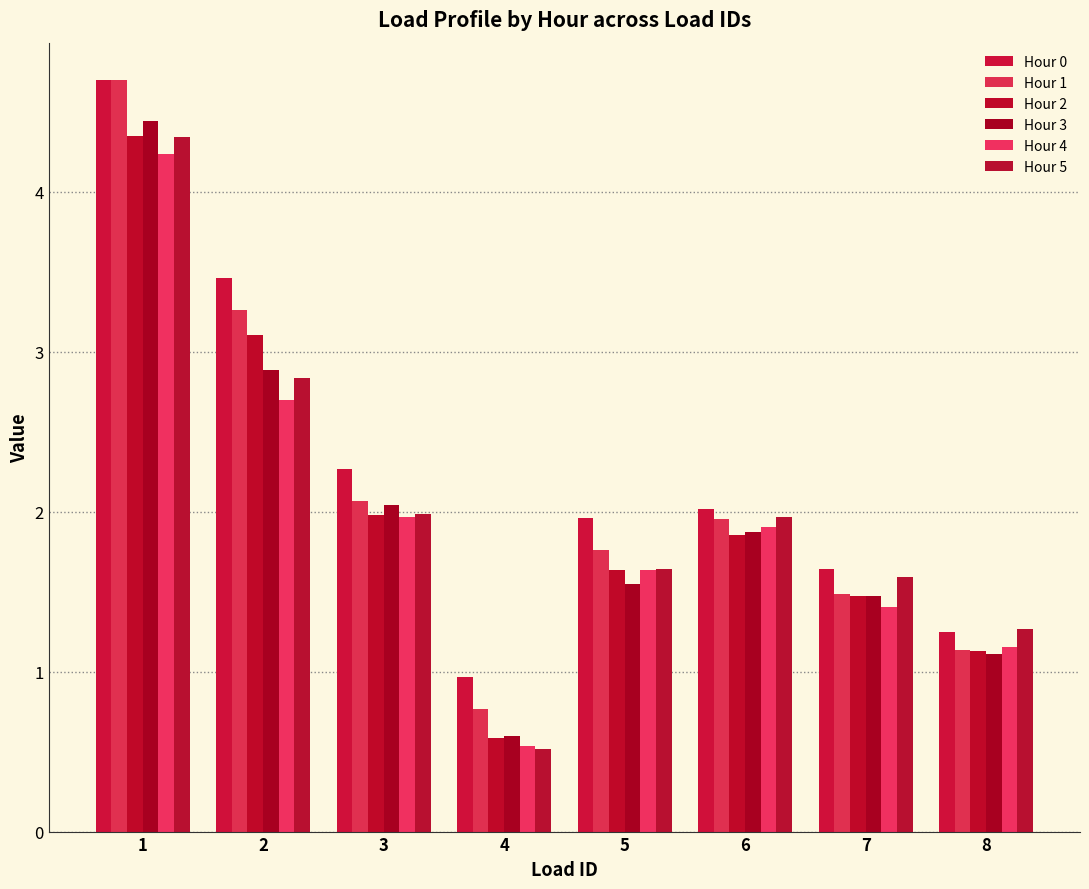

Which series has the largest range (max minus min)?

Hour 1